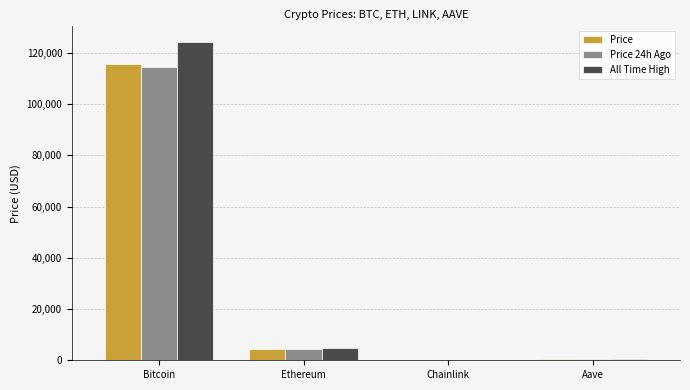

What is the average value of the Price 24h Ago series?

29757.8